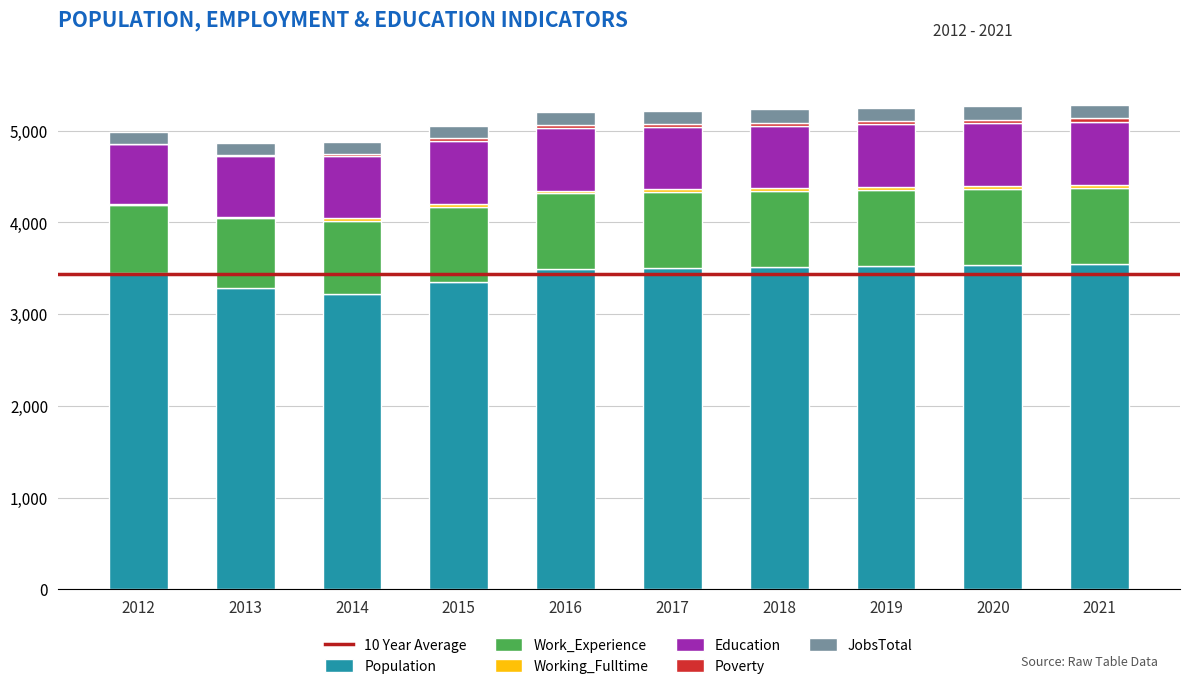

Does the chart contain stacked bars?

Yes